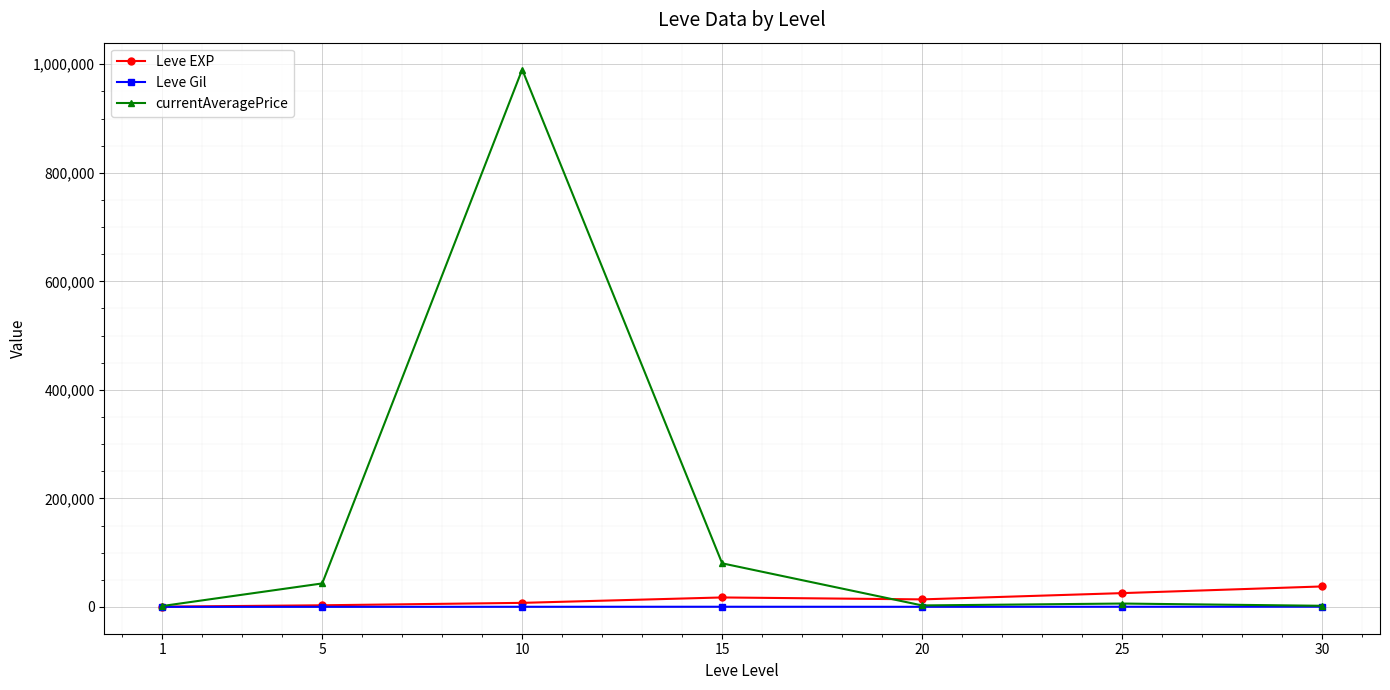

How many categories are shown in the chart?

7